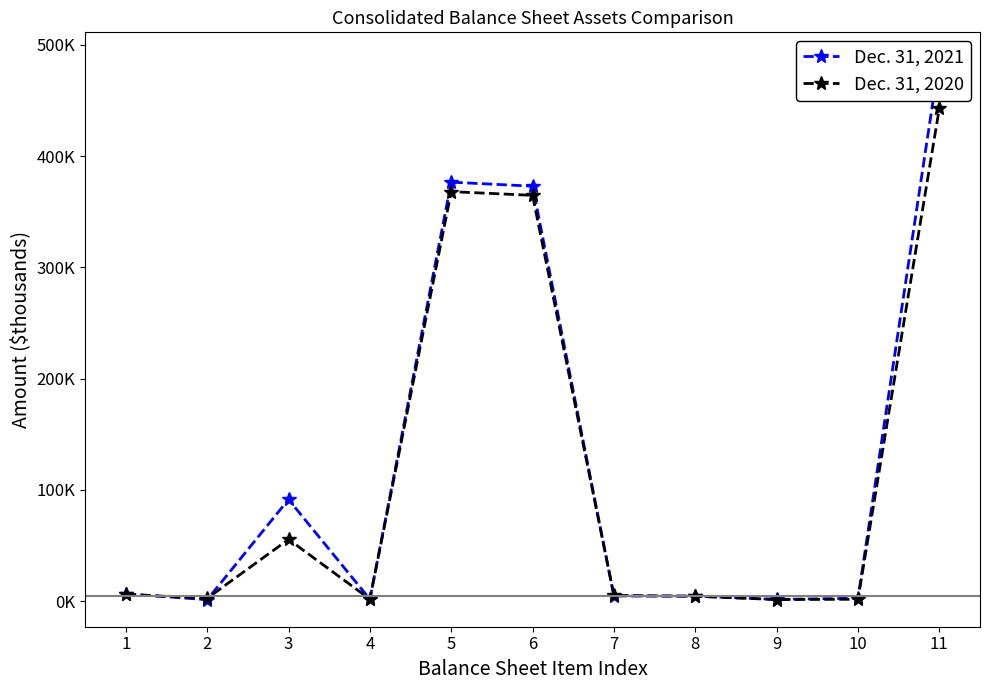

Which label corresponds to the smallest value in the chart?

2